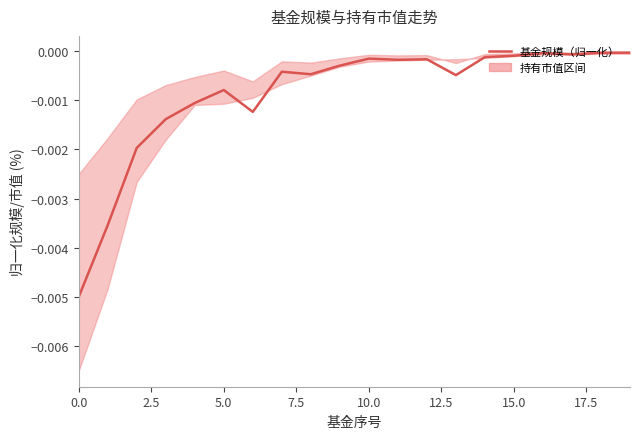

At which category does the chart reach its peak across all series?

19